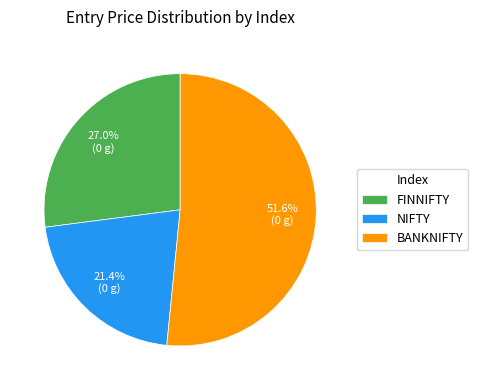

What portion of the pie excludes FINNIFTY?

73.0%